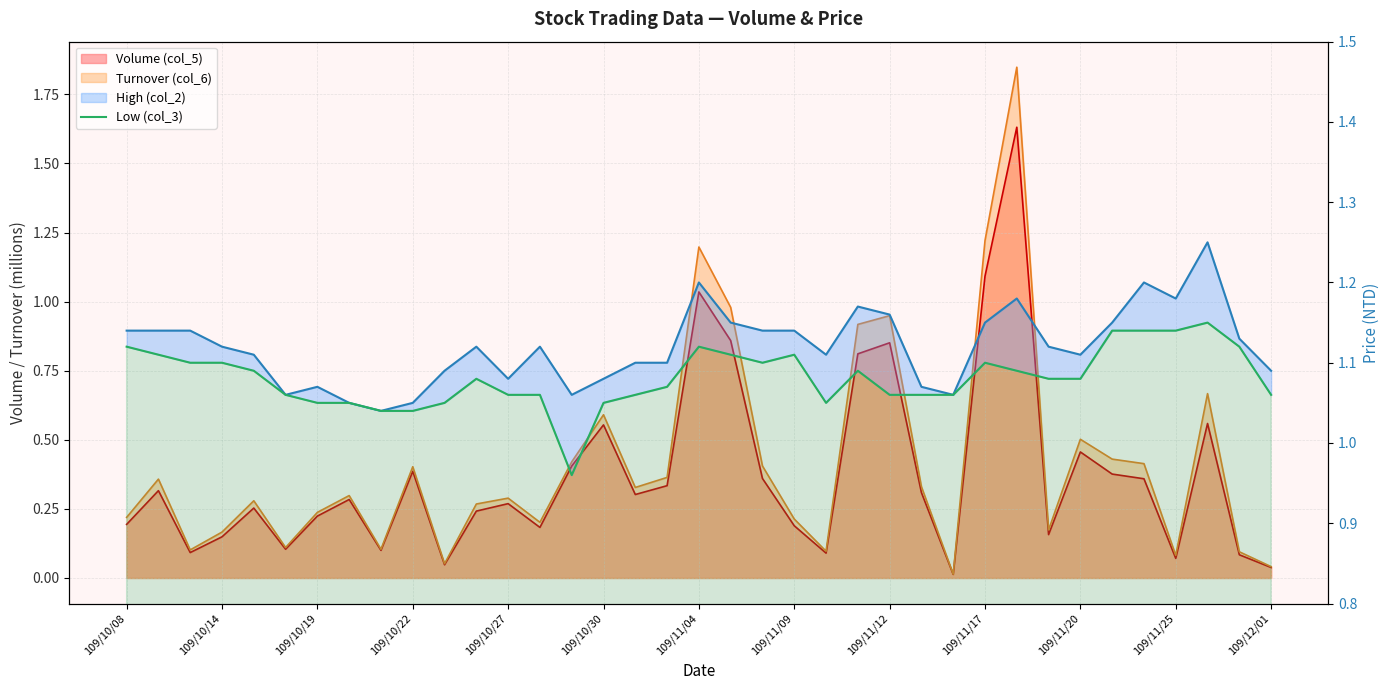

What is the maximum value for Low (col_3)?

1.1